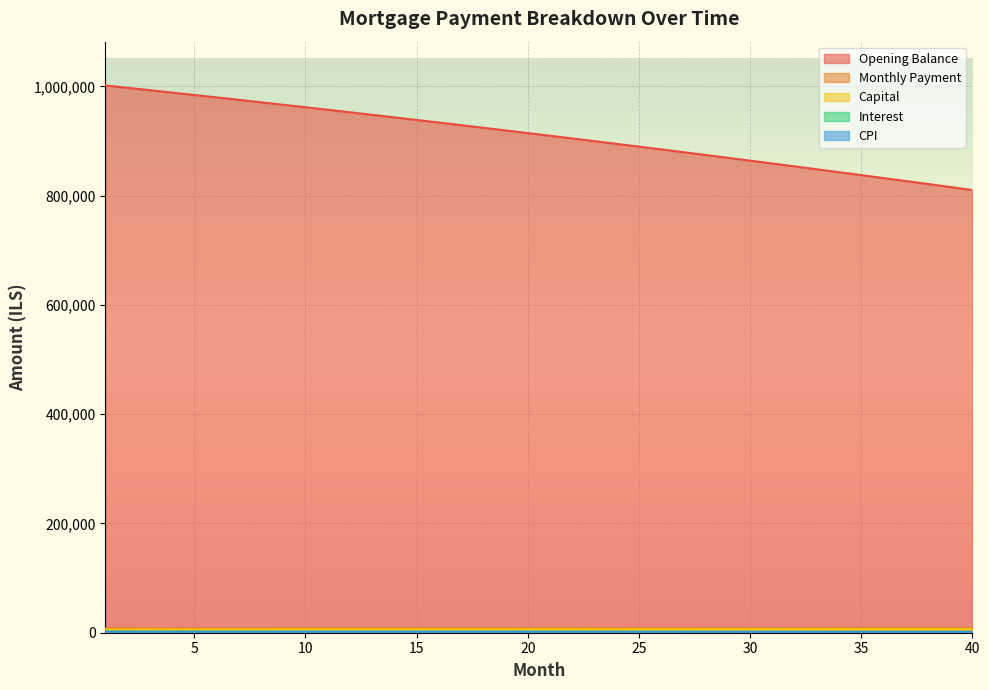

How many lines are shown in the chart?

5